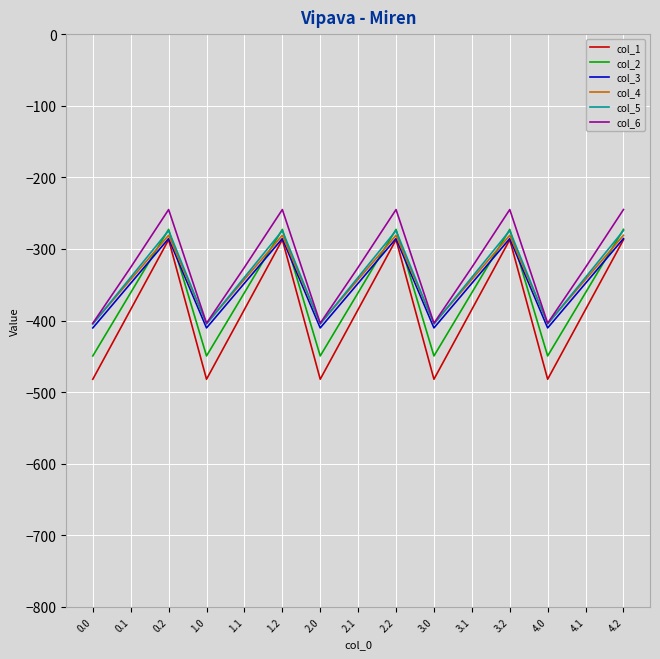

How many times do col_5 and col_4 cross each other?

9